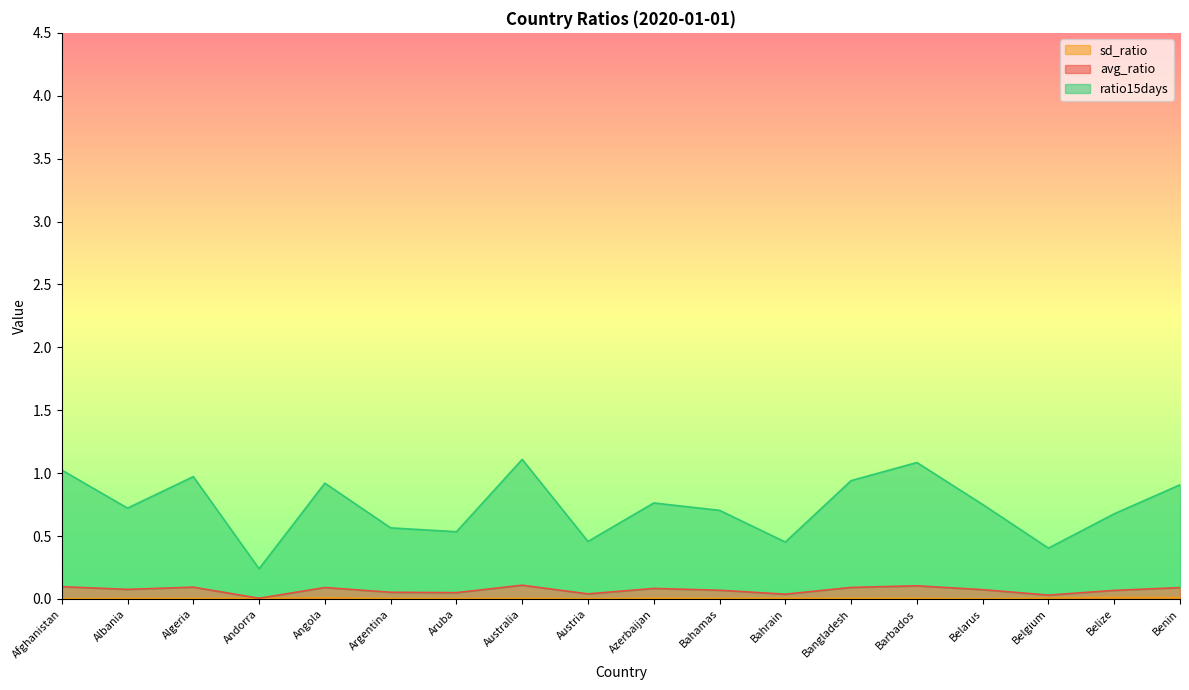

Is it true that sd_ratio equals 0.0 at Barbados?

False